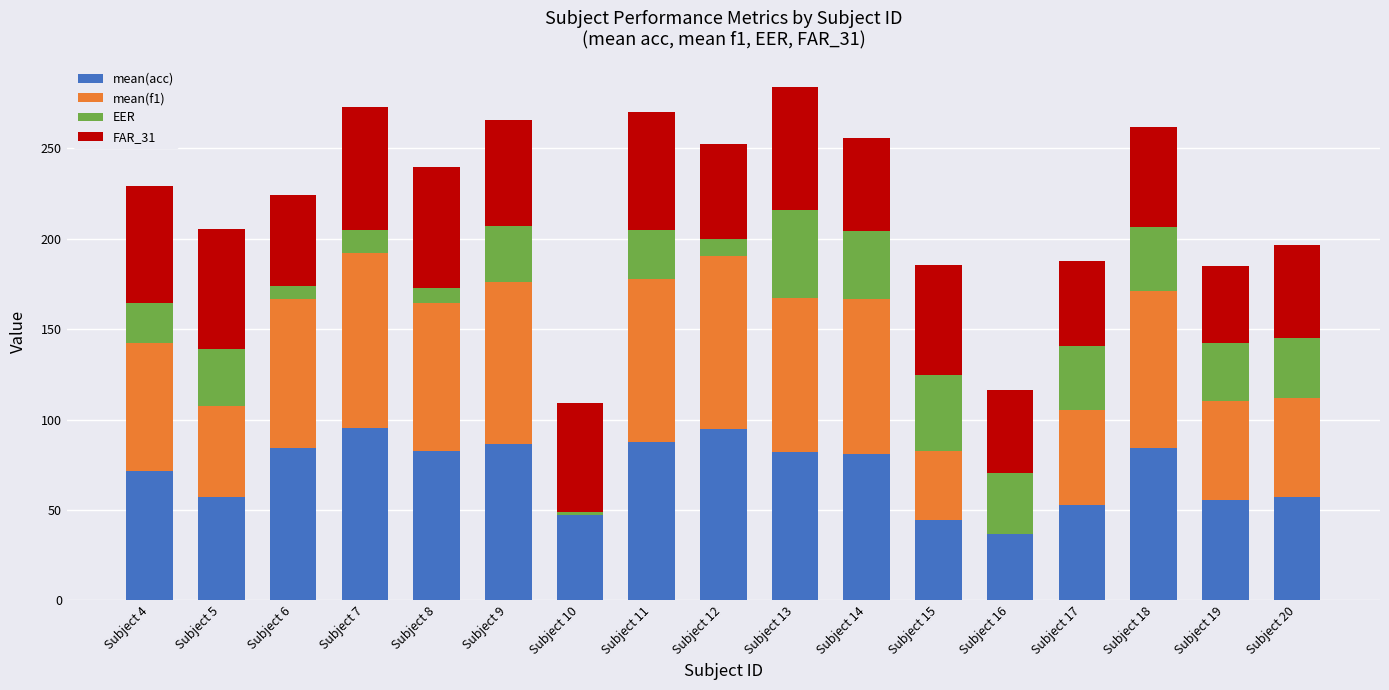

What is the total value across all series at Subject 8?

239.6